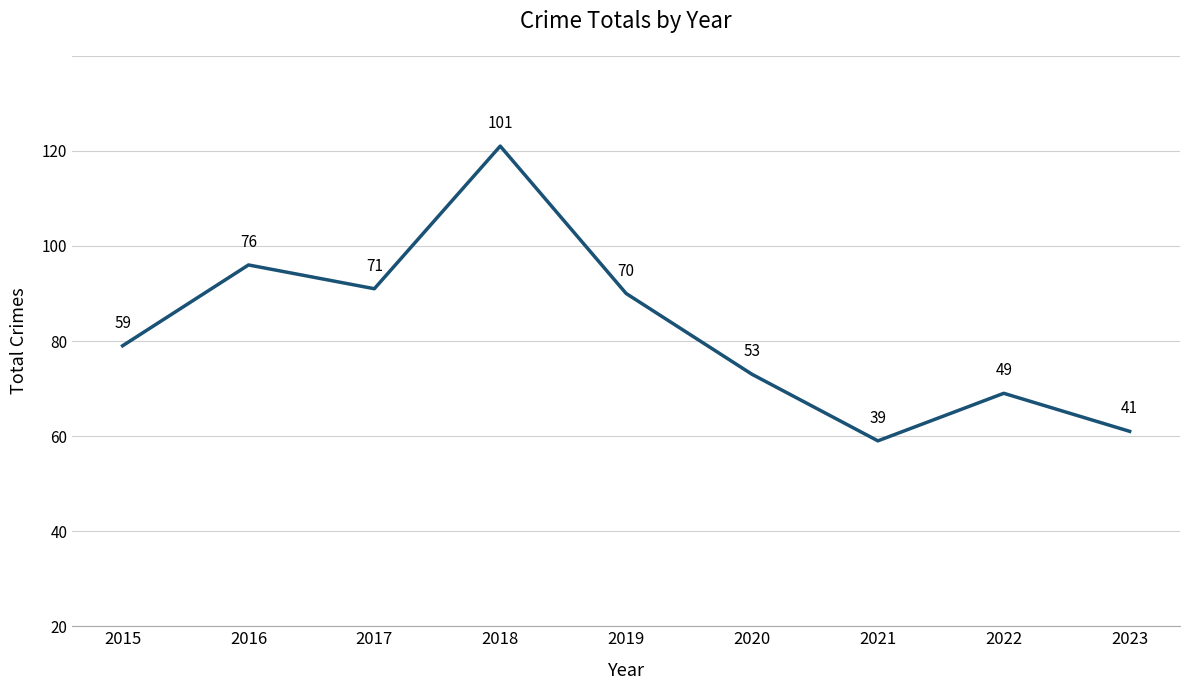

True or false: the data shows 49 at 2022.

True